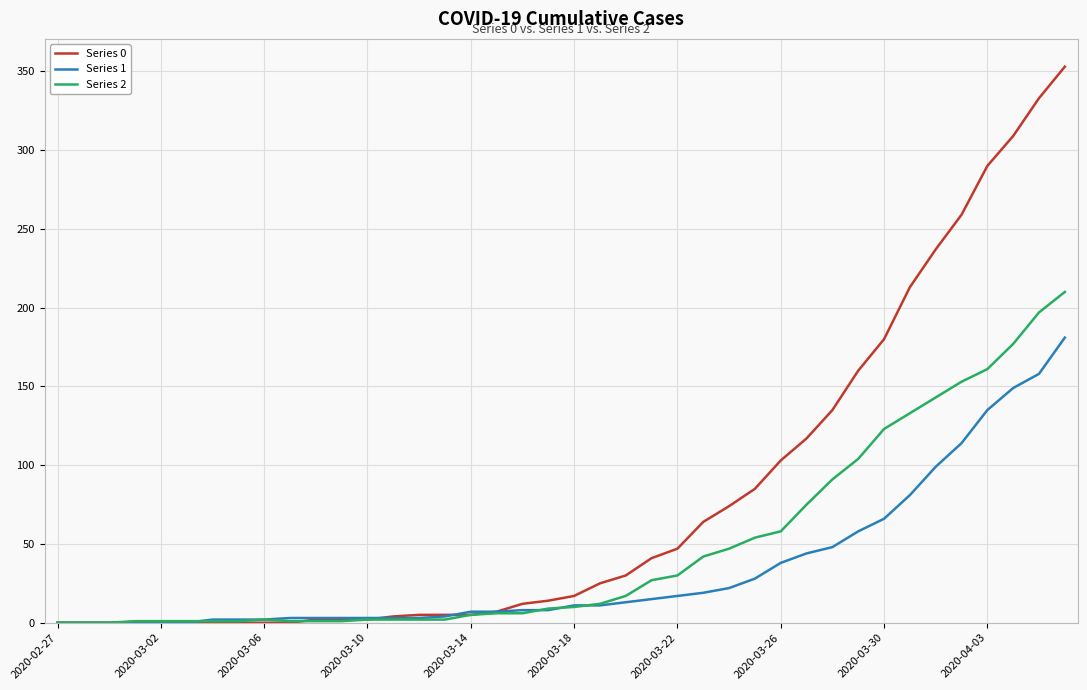

Which series has the largest total across all categories?

Series 0